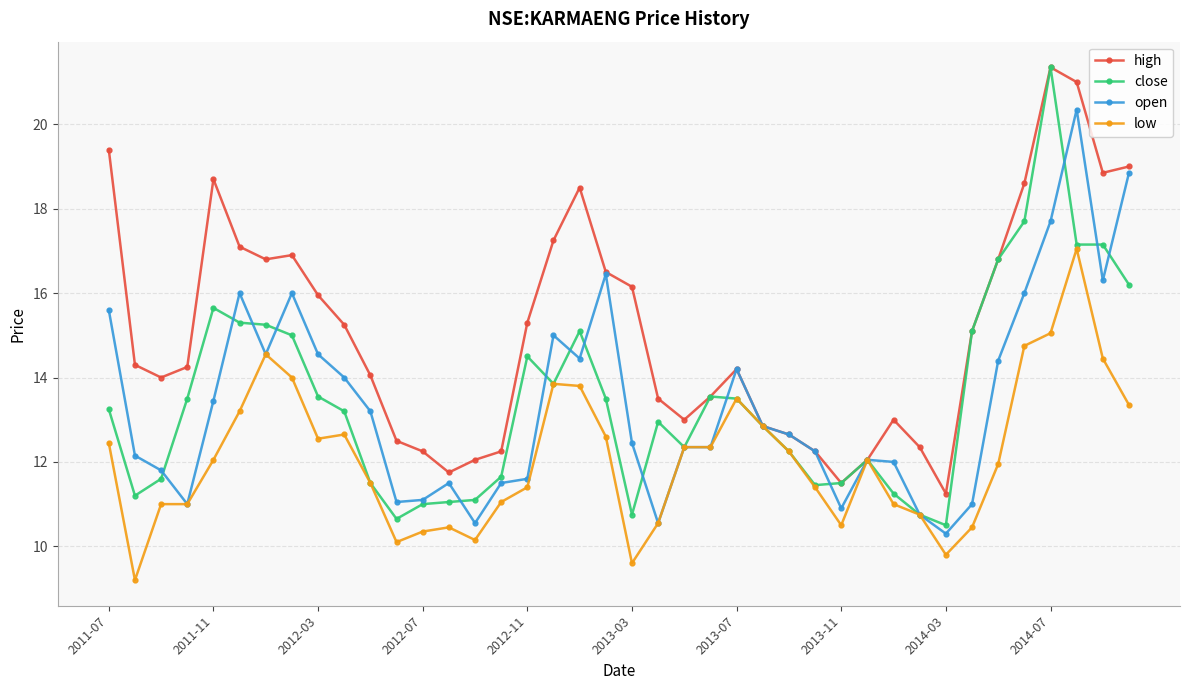

What is the minimum value for low?

9.2